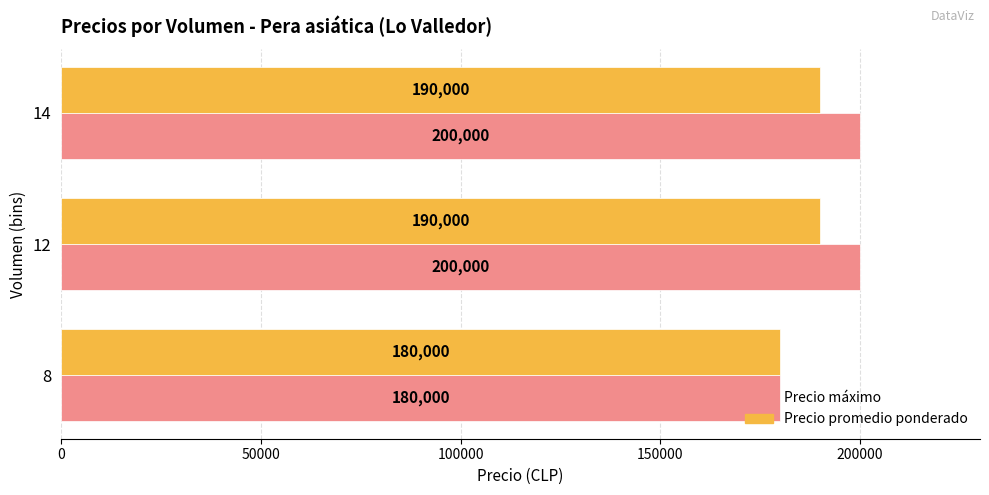

Which series has the widest spread of values?

Precio máximo